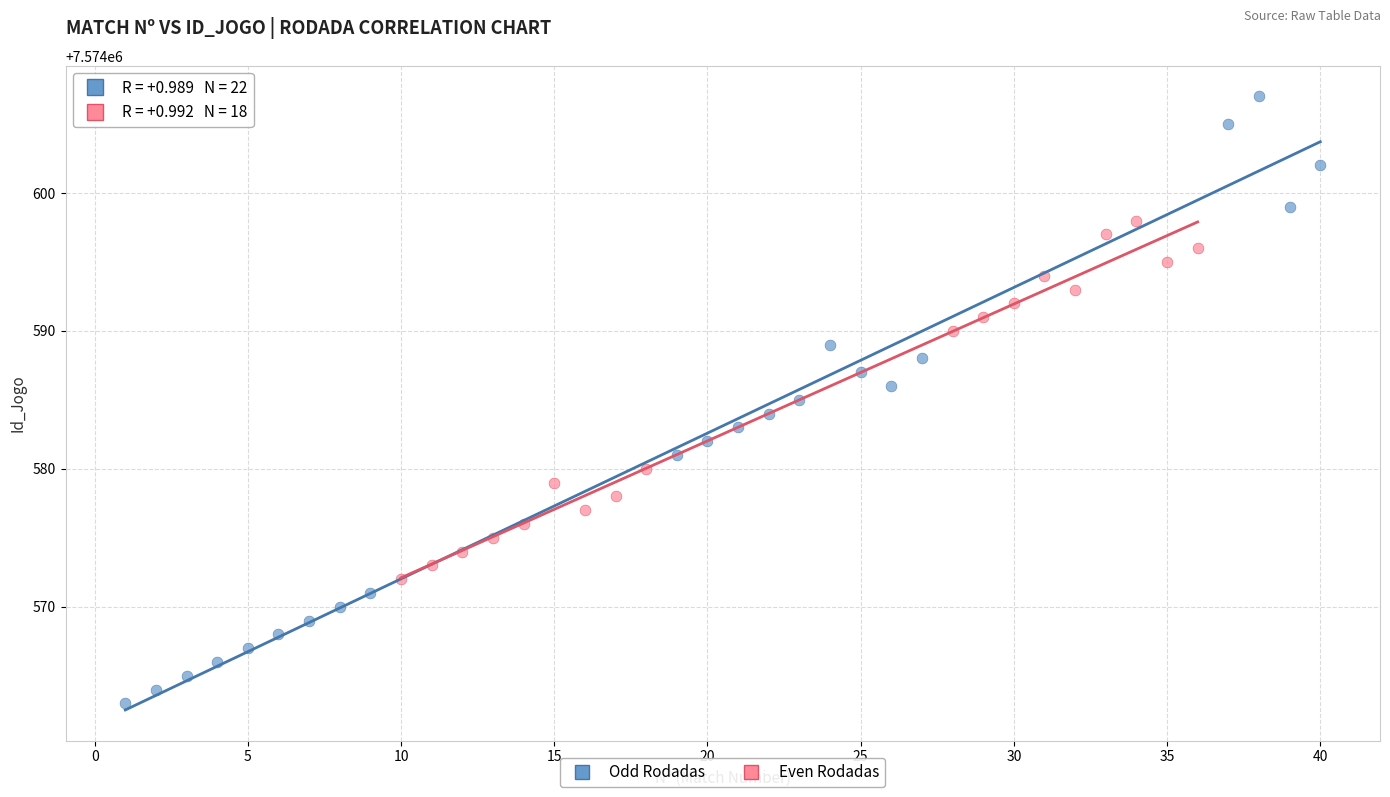

Which series reaches the maximum Y coordinate?

Odd Rodadas